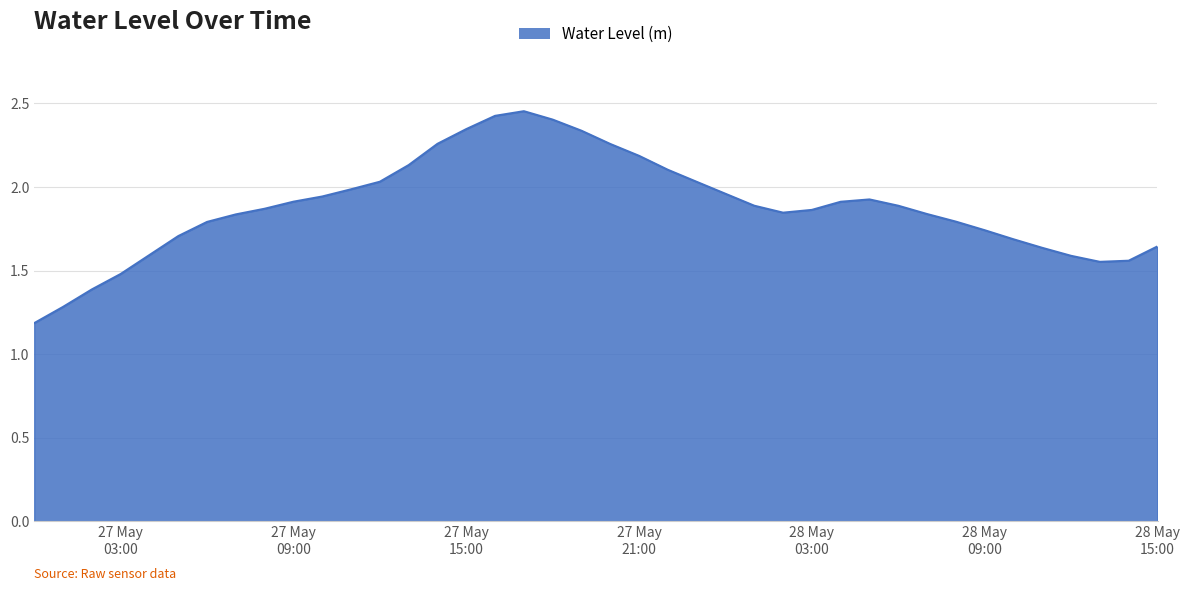

What is the sum of all values?

75.2